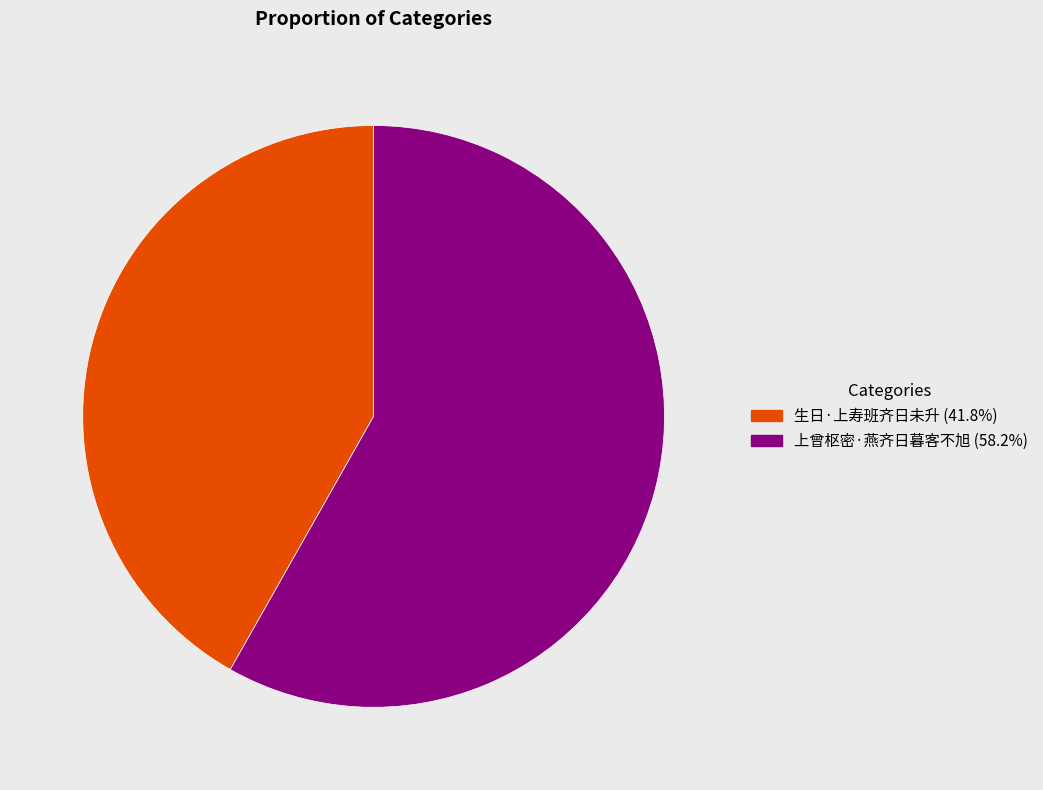

Count the number of slices in the pie.

2